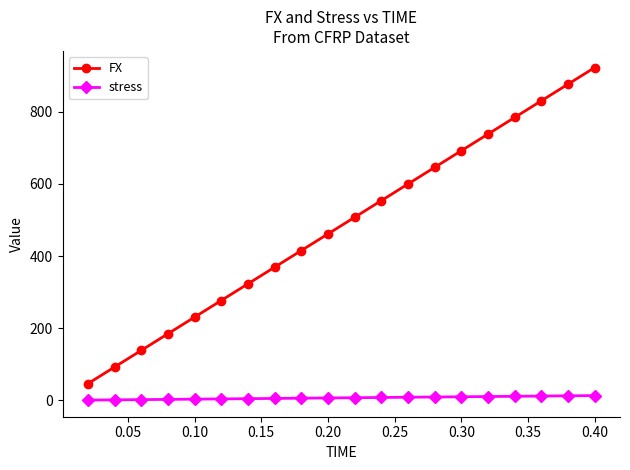

How many lines are shown in the chart?

2